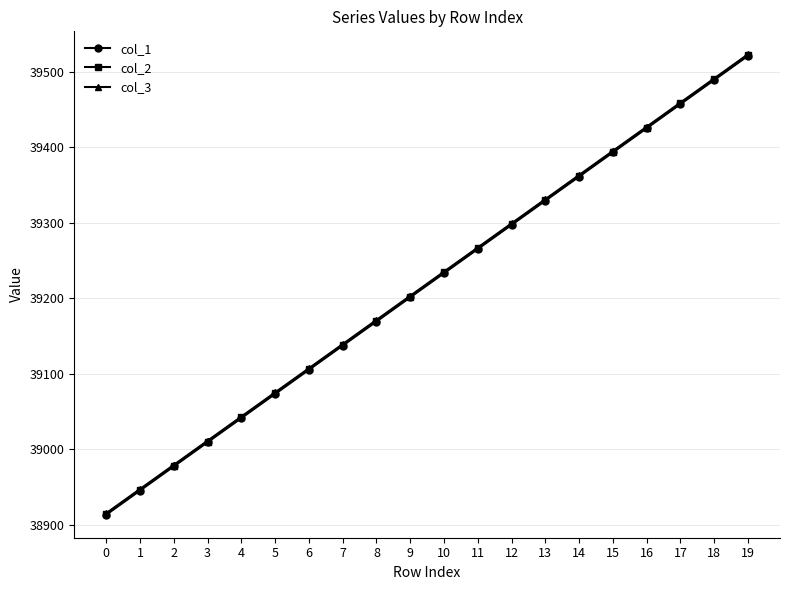

Reading left to right, what are all the values shown in this chart?

col_1: 0=38913	1=38945	2=38977	3=39009	4=39041	5=39073	6=39105	7=39137	8=39169	9=39201	10=39233	11=39265	12=39297	13=39329	14=39361	15=39393	16=39425	17=39457	18=39489	19=39521
col_2: 0=38914	1=38946	2=38978	3=39010	4=39042	5=39074	6=39106	7=39138	8=39170	9=39202	10=39234	11=39266	12=39298	13=39330	14=39362	15=39394	16=39426	17=39458	18=39490	19=39522
col_3: 0=38915	1=38947	2=38979	3=39011	4=39043	5=39075	6=39107	7=39139	8=39171	9=39203	10=39235	11=39267	12=39299	13=39331	14=39363	15=39395	16=39427	17=39459	18=39491	19=39523